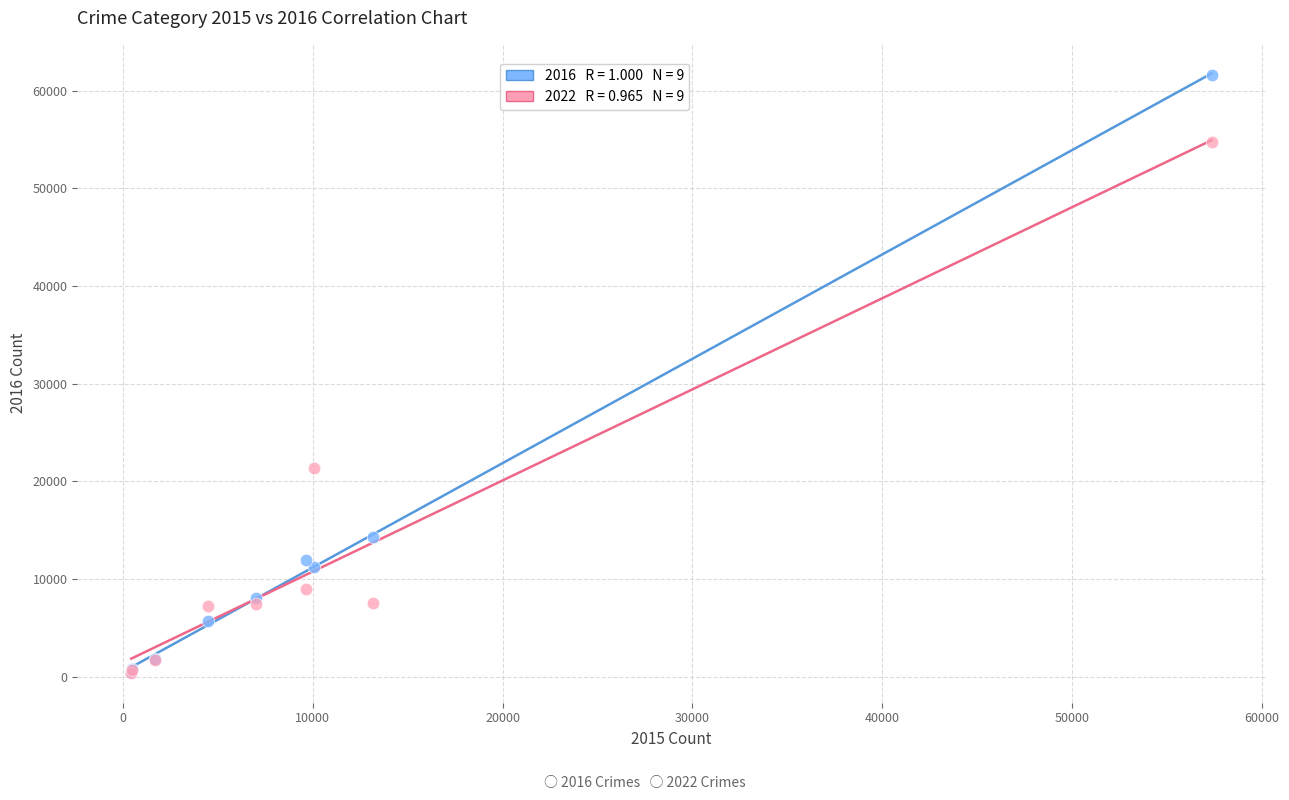

Across all series, what Y value is closest to 31021?

21430